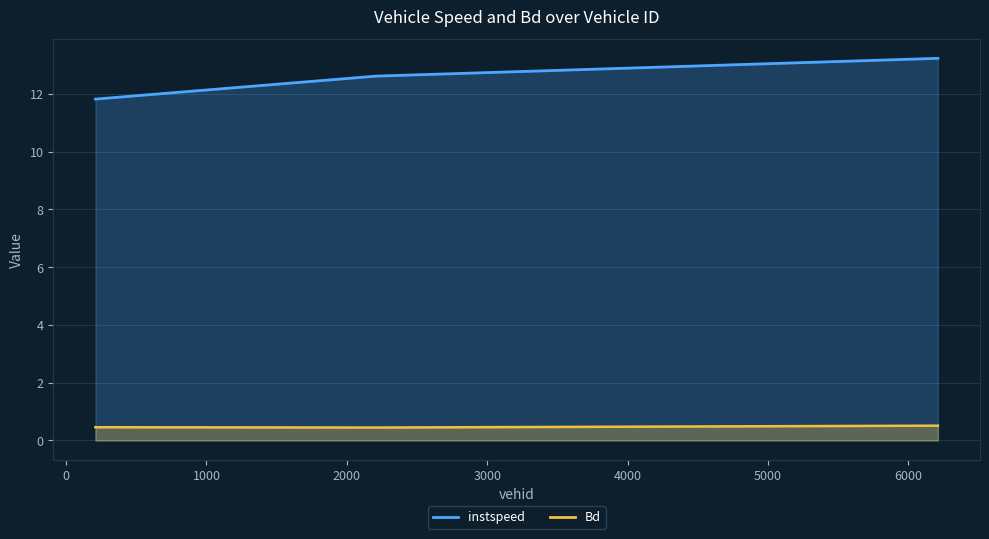

Reading right to left, extract all data points from this chart.

instspeed: 13.2	12.6	11.8
Bd: 0.5	0.4	0.5